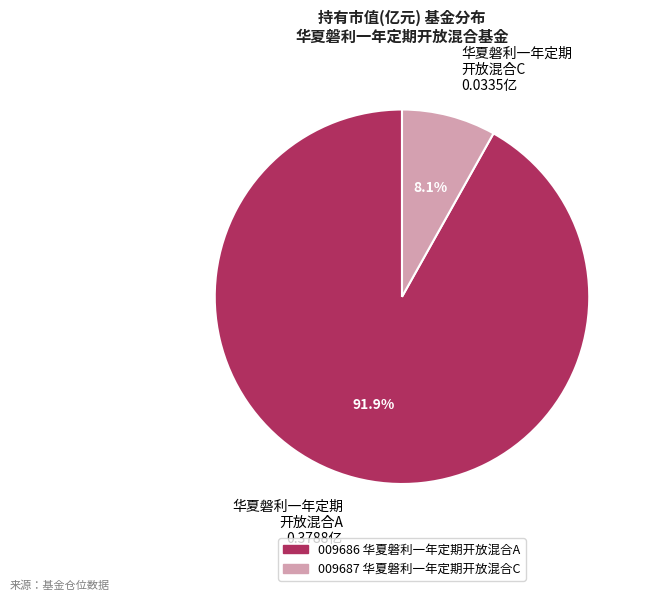

Is there any slice that represents more than half of the pie?

Yes